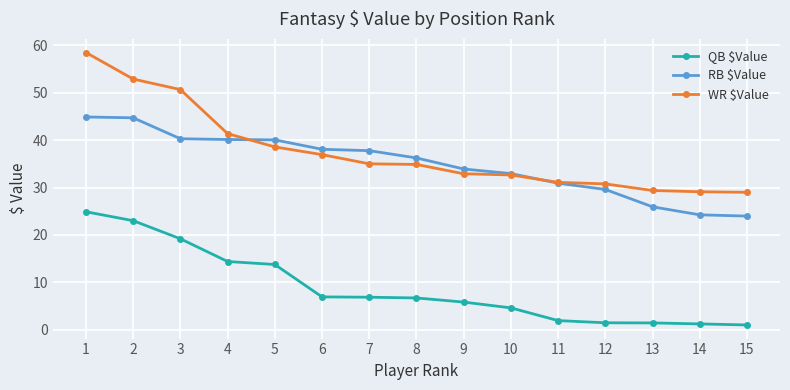

How many values in the RB $Value series are below 36?

7